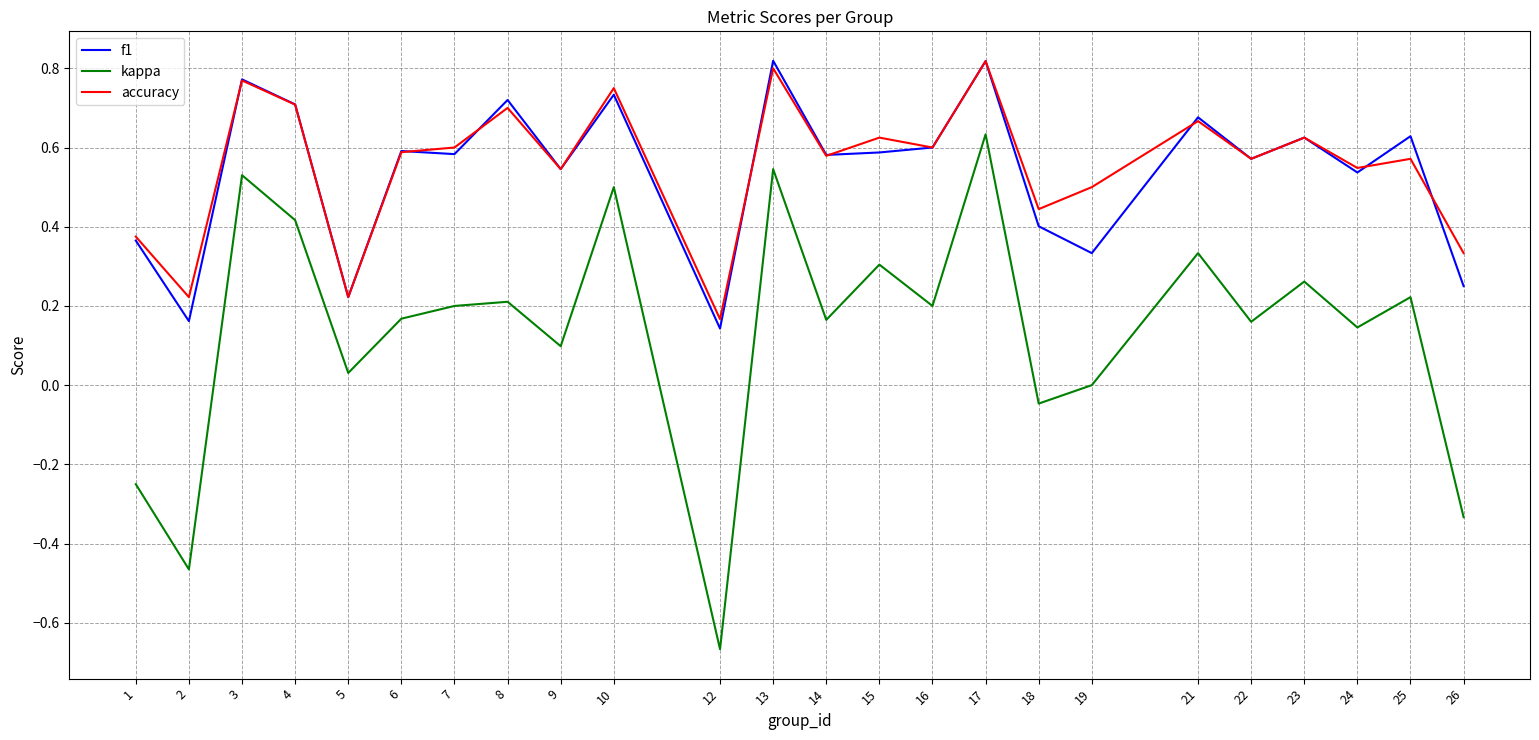

Which series has the widest spread of values?

kappa